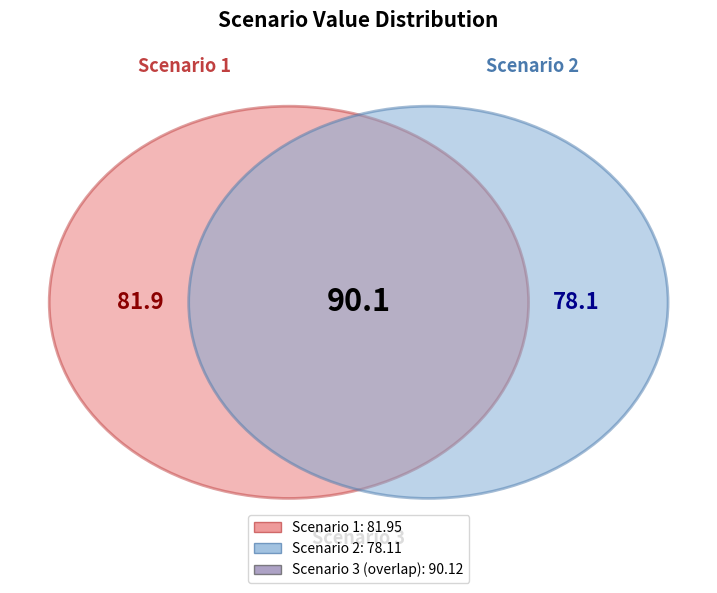

To the nearest percent, what is the difference between the largest and smallest slice percentages?

5%